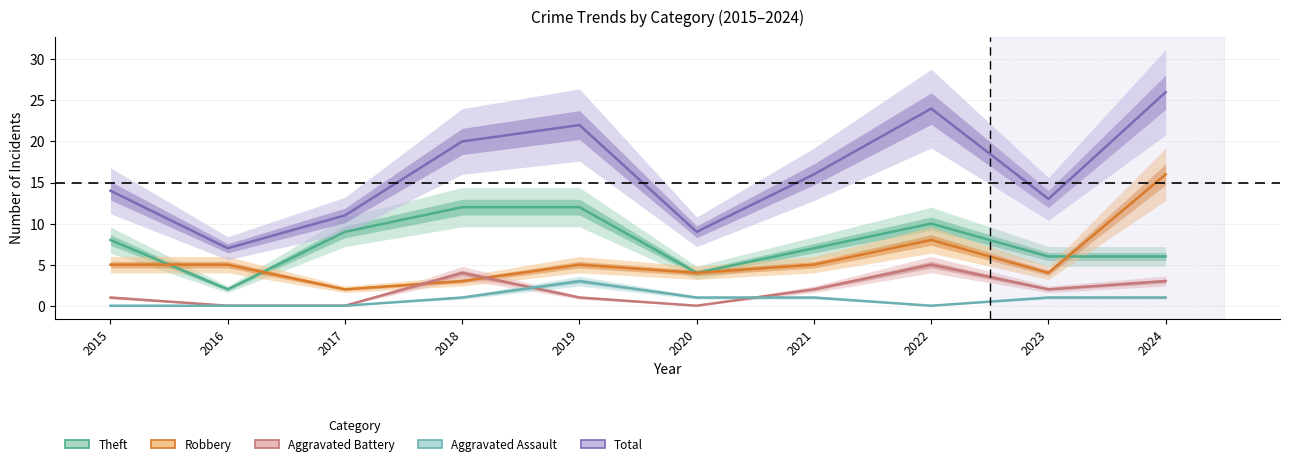

What value does the Robbery series have at 2020?

4